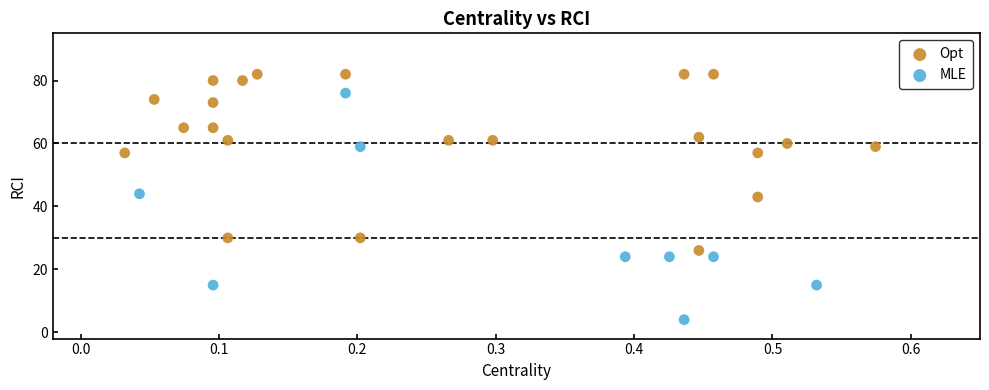

Which series reaches the maximum Y coordinate?

Opt